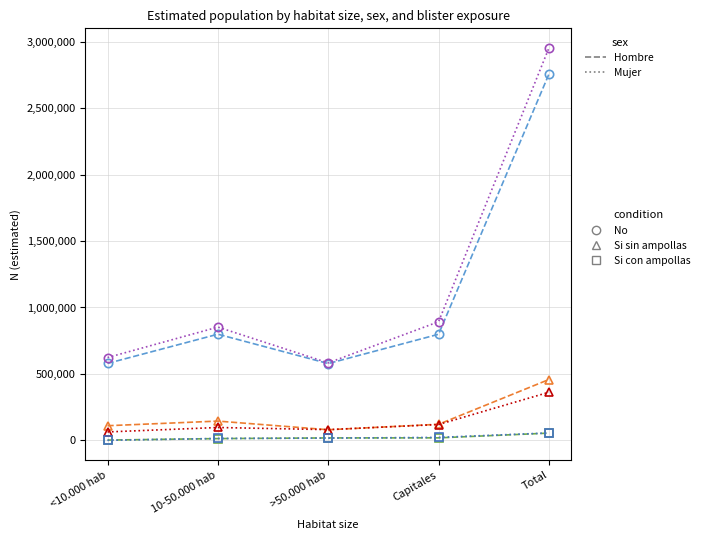

What is the label of the 2nd point from the left?

10-50.000 hab